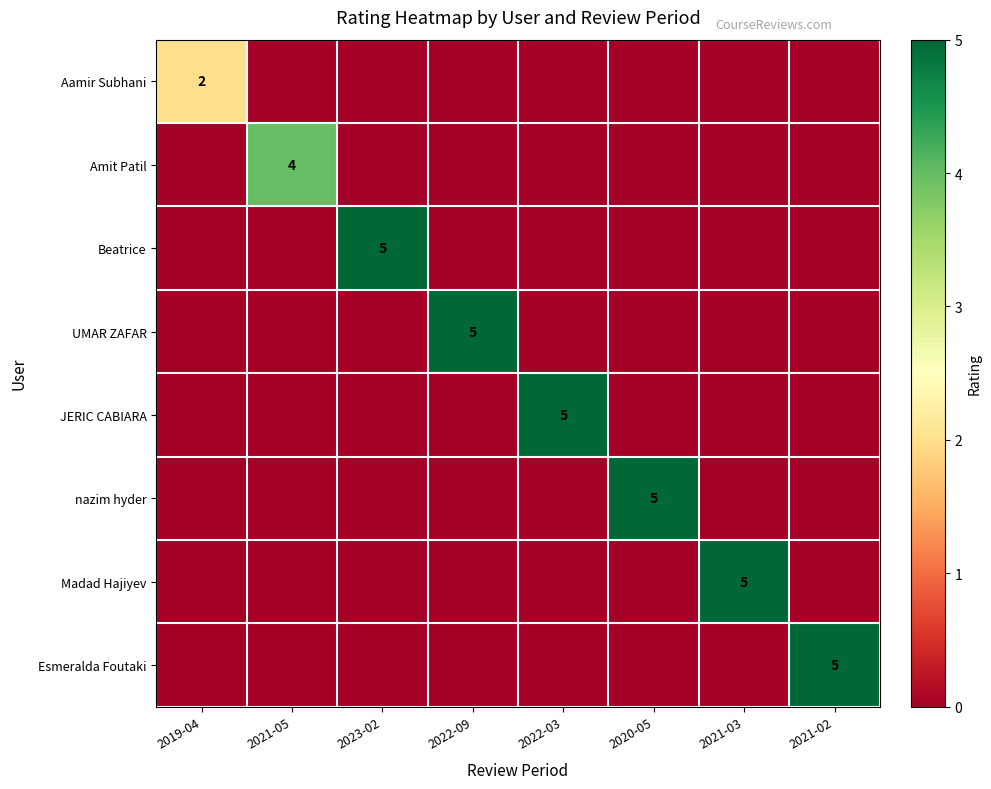

The value of Madad Hajiyev at 2021-03 is 5. True or false?

True